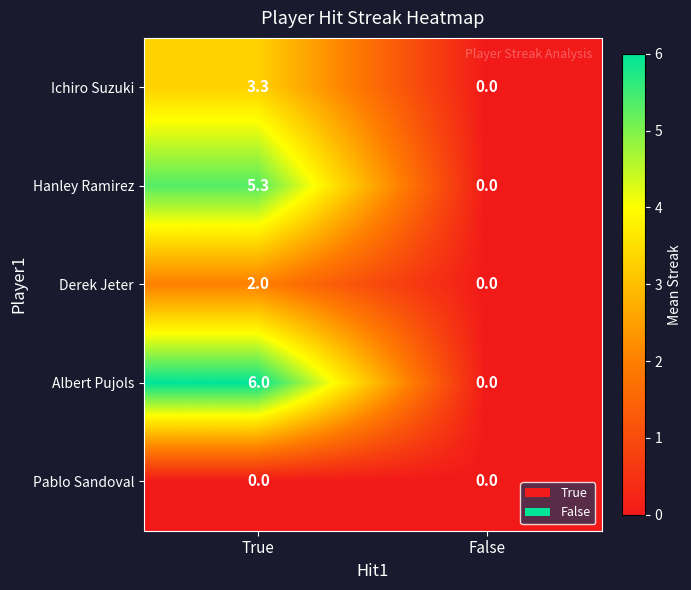

Which series has the largest total across all categories?

Albert Pujols